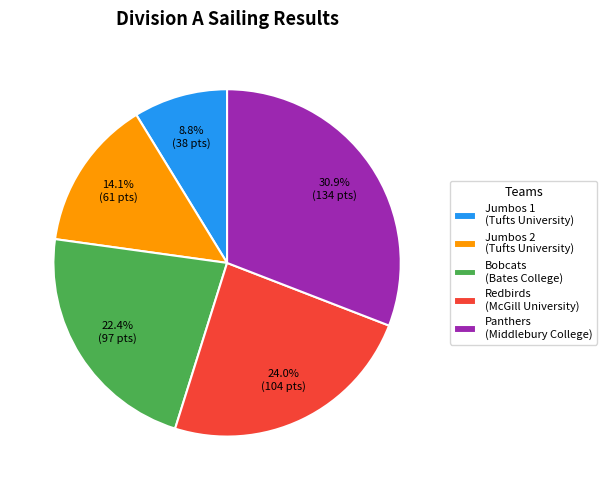

Approximately how many times larger is the value at Redbirds compared to Jumbos 2?

1.7